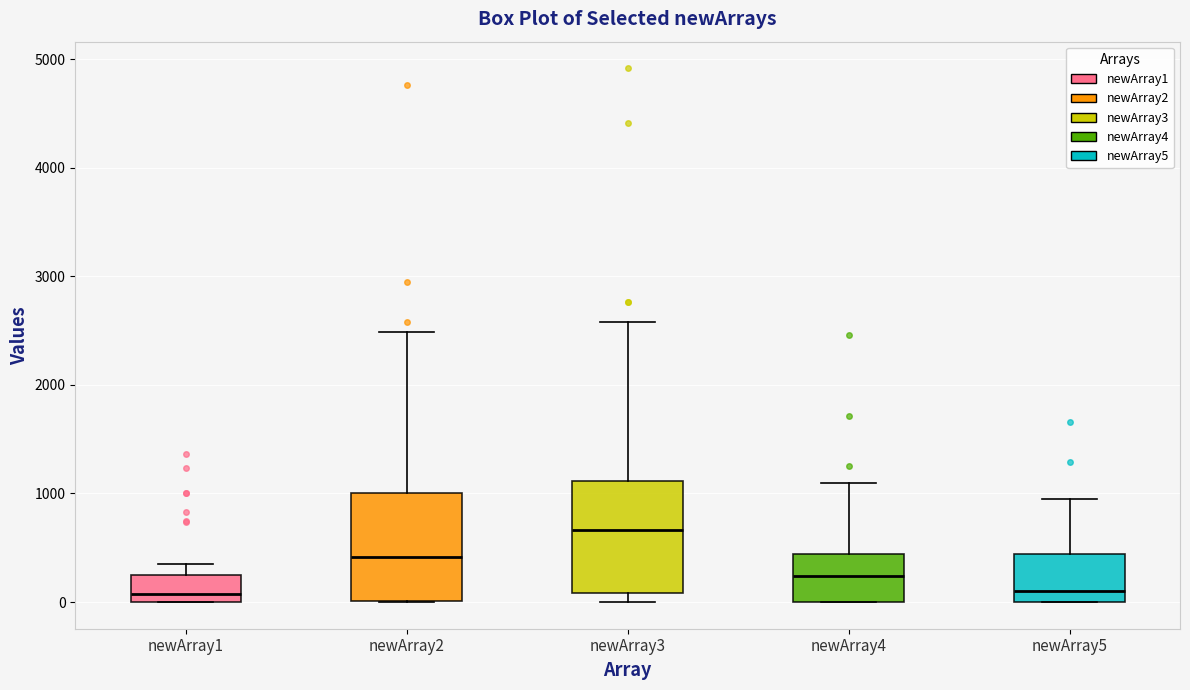

Where does the median line of the box for newArray3 sit on the y-axis? The values are not printed on the chart, so give them approximately, as read against the axis.

700